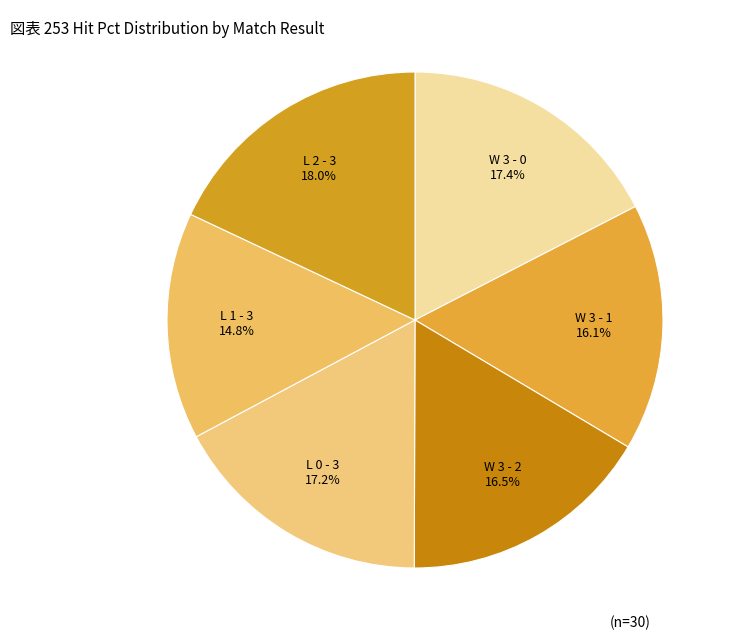

How many slices are in this pie chart?

6